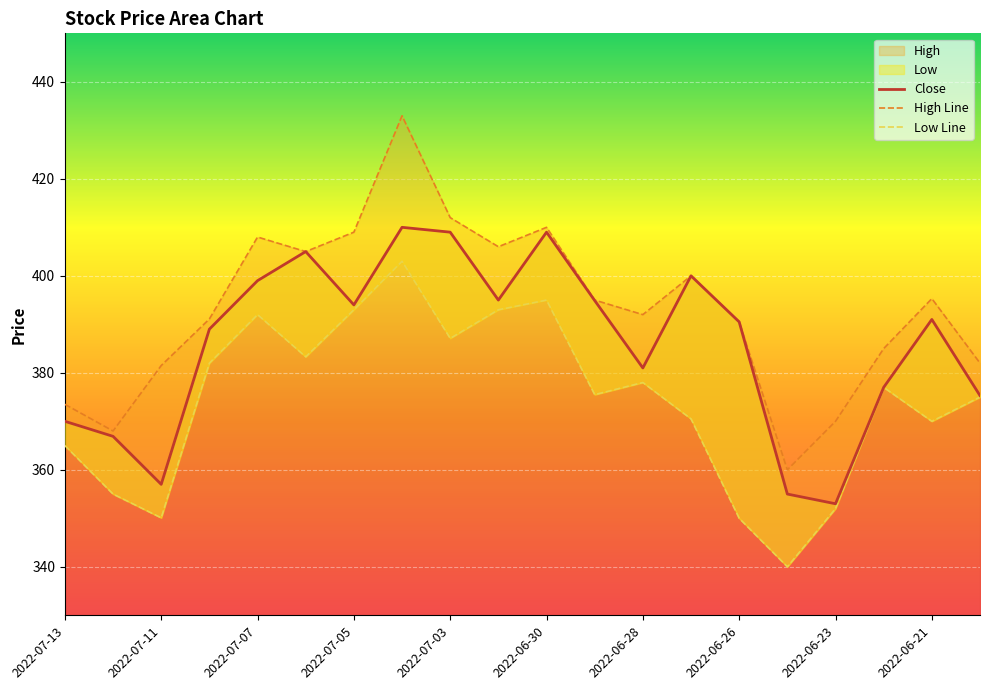

Which has a higher value, 2022-06-29 or 2022-06-30?

2022-06-30